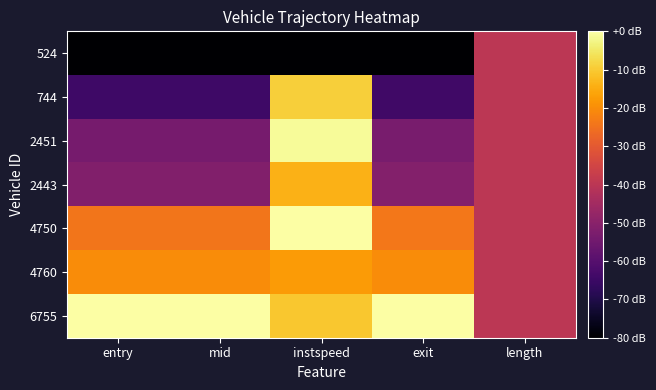

What is the total value across all series at length?

-280.0